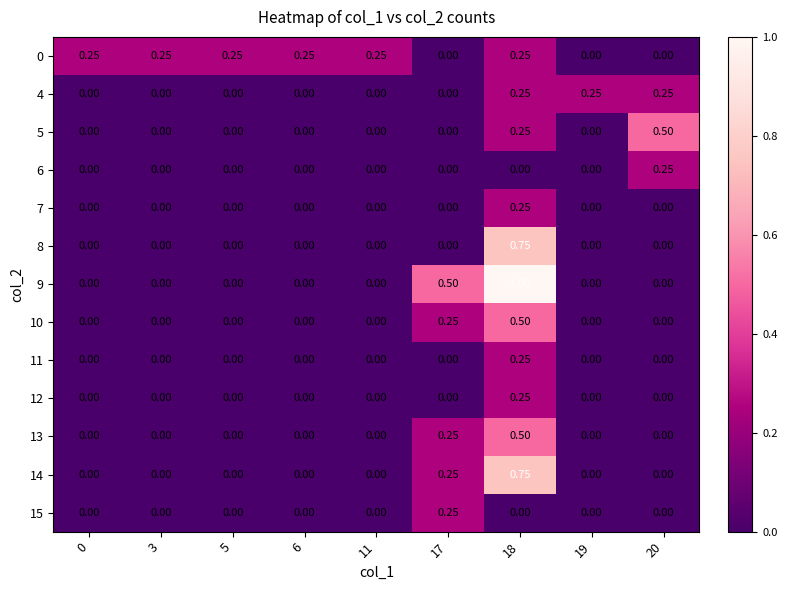

Count the number of categories in the chart.

9